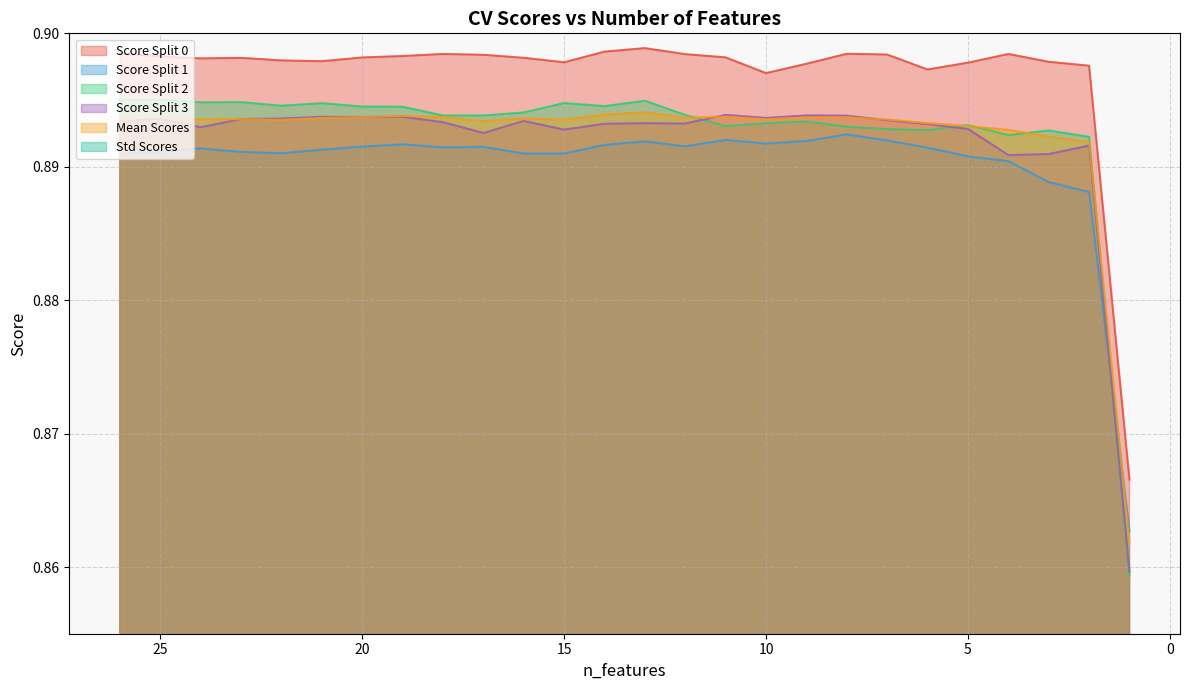

Reading left to right, list all the values displayed in this chart.

score_split_0: 26=0.9	25=0.9	24=0.9	23=0.9	22=0.9	21=0.9	20=0.9	19=0.9	18=0.9	17=0.9	16=0.9	15=0.9	14=0.9	13=0.9	12=0.9	11=0.9	10=0.9	9=0.9	8=0.9	7=0.9	6=0.9	5=0.9	4=0.9	3=0.9	2=0.9	1=0.9
score_split_1: 26=0.9	25=0.9	24=0.9	23=0.9	22=0.9	21=0.9	20=0.9	19=0.9	18=0.9	17=0.9	16=0.9	15=0.9	14=0.9	13=0.9	12=0.9	11=0.9	10=0.9	9=0.9	8=0.9	7=0.9	6=0.9	5=0.9	4=0.9	3=0.9	2=0.9	1=0.9
score_split_2: 26=0.9	25=0.9	24=0.9	23=0.9	22=0.9	21=0.9	20=0.9	19=0.9	18=0.9	17=0.9	16=0.9	15=0.9	14=0.9	13=0.9	12=0.9	11=0.9	10=0.9	9=0.9	8=0.9	7=0.9	6=0.9	5=0.9	4=0.9	3=0.9	2=0.9	1=0.9
score_split_3: 26=0.9	25=0.9	24=0.9	23=0.9	22=0.9	21=0.9	20=0.9	19=0.9	18=0.9	17=0.9	16=0.9	15=0.9	14=0.9	13=0.9	12=0.9	11=0.9	10=0.9	9=0.9	8=0.9	7=0.9	6=0.9	5=0.9	4=0.9	3=0.9	2=0.9	1=0.9
mean_scores: 26=0.9	25=0.9	24=0.9	23=0.9	22=0.9	21=0.9	20=0.9	19=0.9	18=0.9	17=0.9	16=0.9	15=0.9	14=0.9	13=0.9	12=0.9	11=0.9	10=0.9	9=0.9	8=0.9	7=0.9	6=0.9	5=0.9	4=0.9	3=0.9	2=0.9	1=0.9
std_scores: 26=0.0	25=0.0	24=0.0	23=0.0	22=0.0	21=0.0	20=0.0	19=0.0	18=0.0	17=0.0	16=0.0	15=0.0	14=0.0	13=0.0	12=0.0	11=0.0	10=0.0	9=0.0	8=0.0	7=0.0	6=0.0	5=0.0	4=0.0	3=0.0	2=0.0	1=0.0